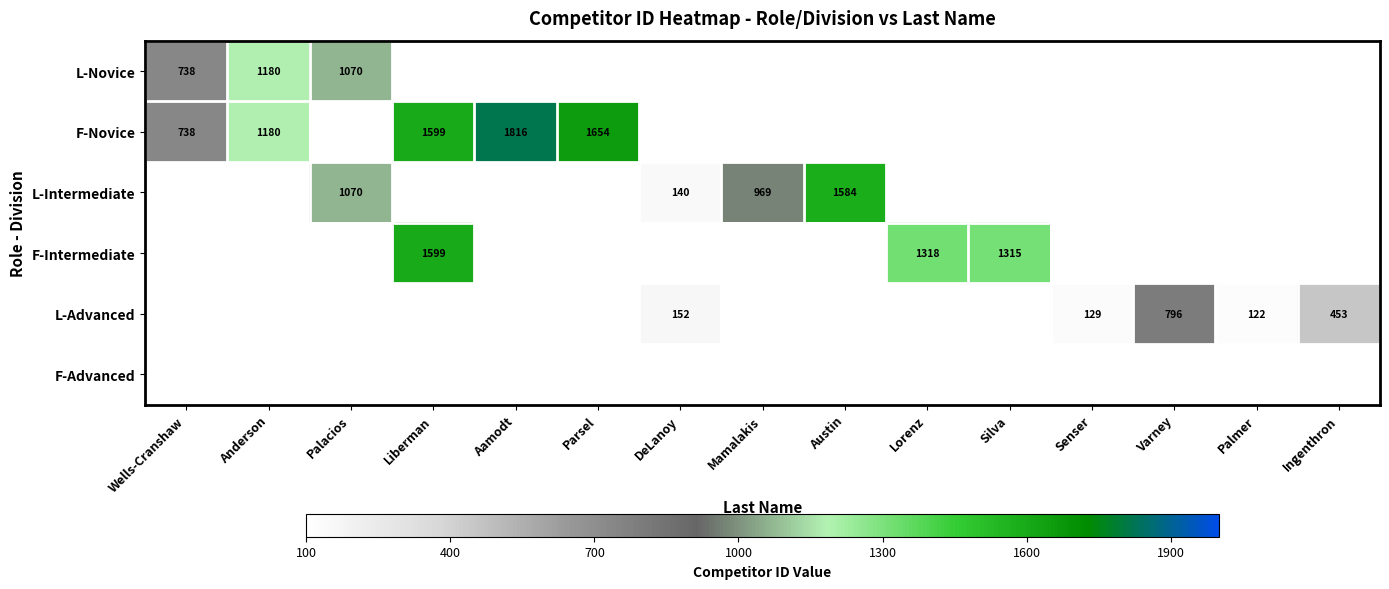

Is it true that F-Novice equals 1180 at Anderson?

True